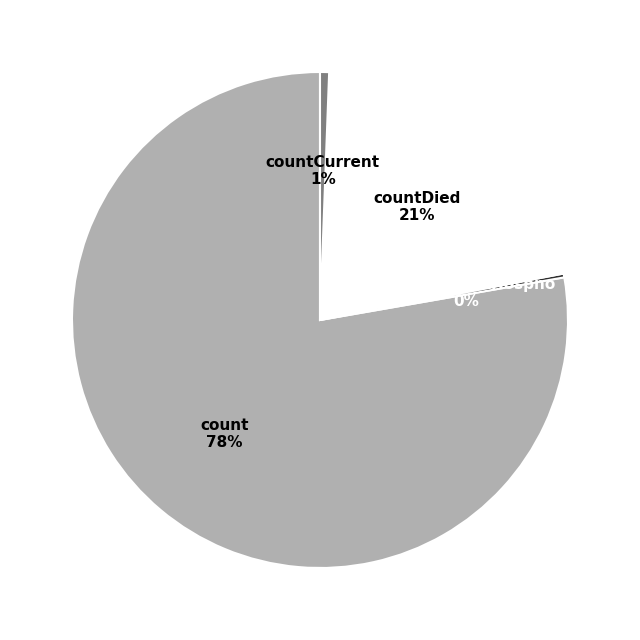

Is the sum of count and countDied greater than half?

Yes